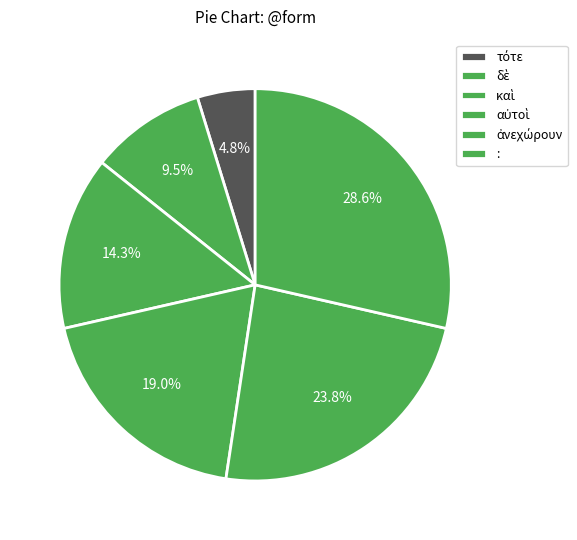

Rank the categories by value from highest to lowest.

:, ἀνεχώρουν, αὐτοὶ, καὶ, δὲ, τότε